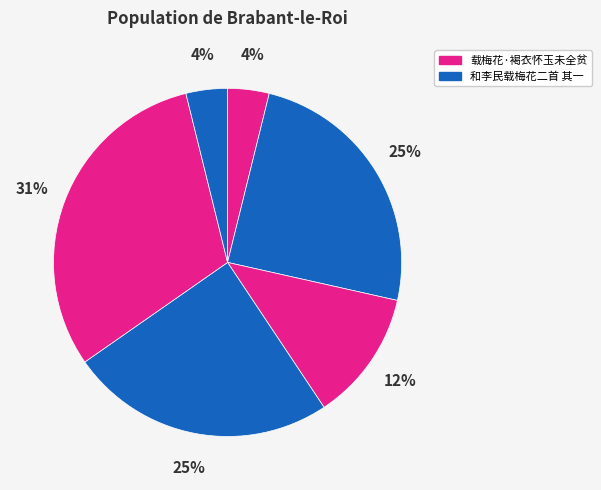

How many slices are in this pie chart?

6